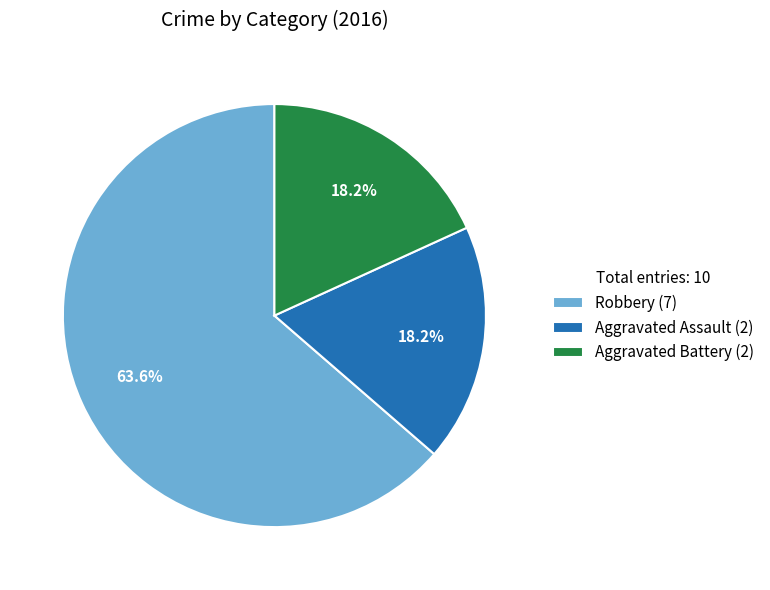

Is the sum of Robbery and Aggravated Assault greater than half?

Yes